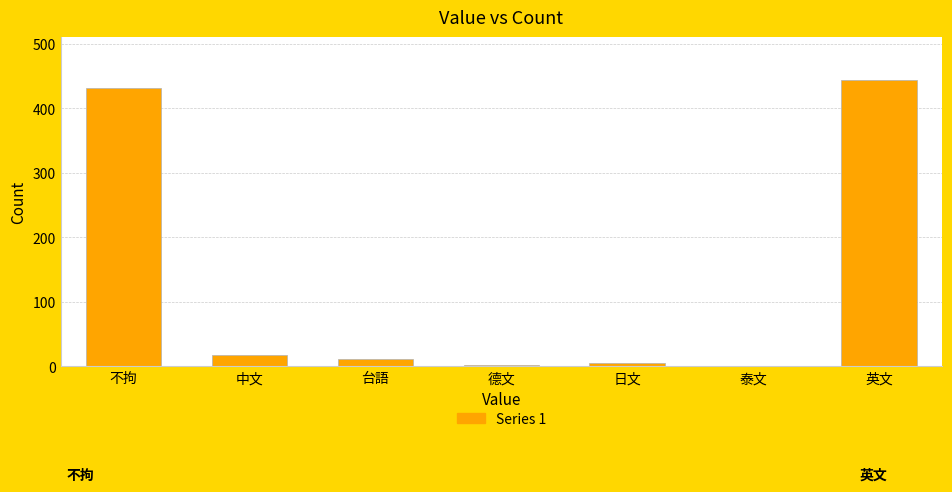

Is it true that the value at 不拘 is 431?

True